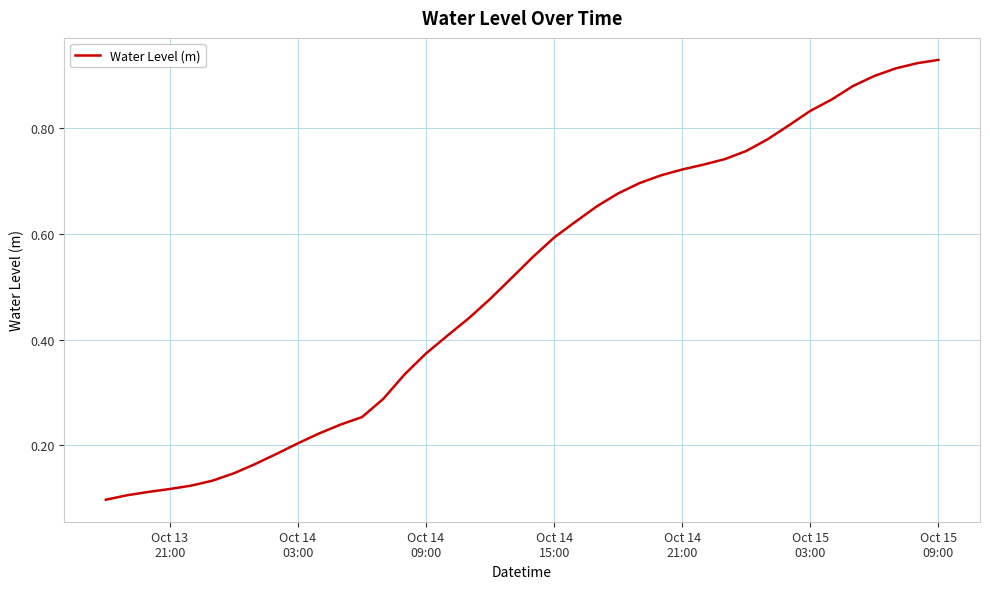

Reading left to right, transcribe all the data shown in this chart.

0.1	0.1	0.1	0.1	0.1	0.1	0.1	0.2	0.2	0.2	0.2	0.2	0.3	0.3	0.3	0.4	0.4	0.4	0.5	0.5	0.6	0.6	0.6	0.7	0.7	0.7	0.7	0.7	0.7	0.7	0.8	0.8	0.8	0.8	0.9	0.9	0.9	0.9	0.9	0.9